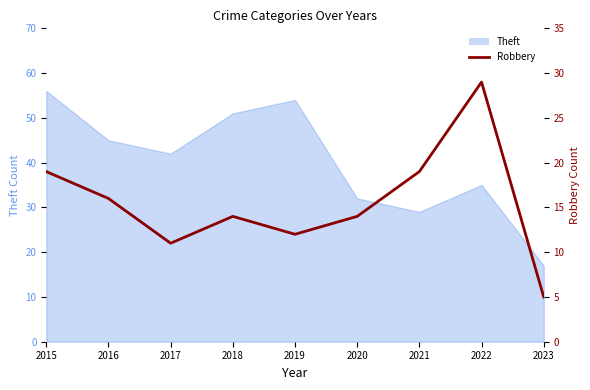

What is the smallest value displayed?

5